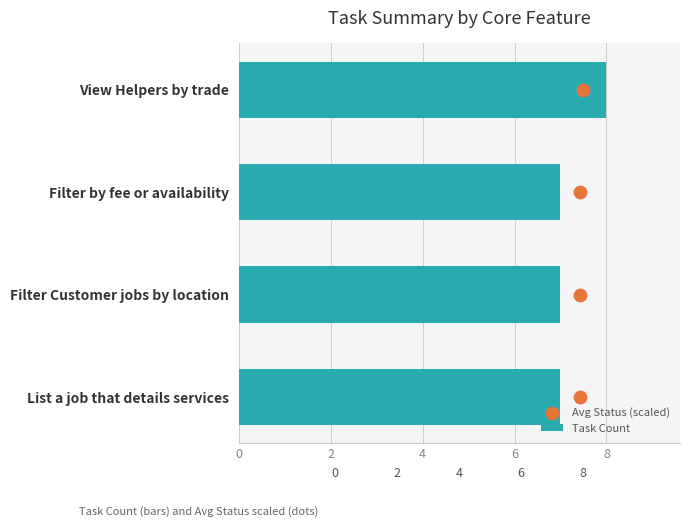

Which series has the largest total across all categories?

Task Count